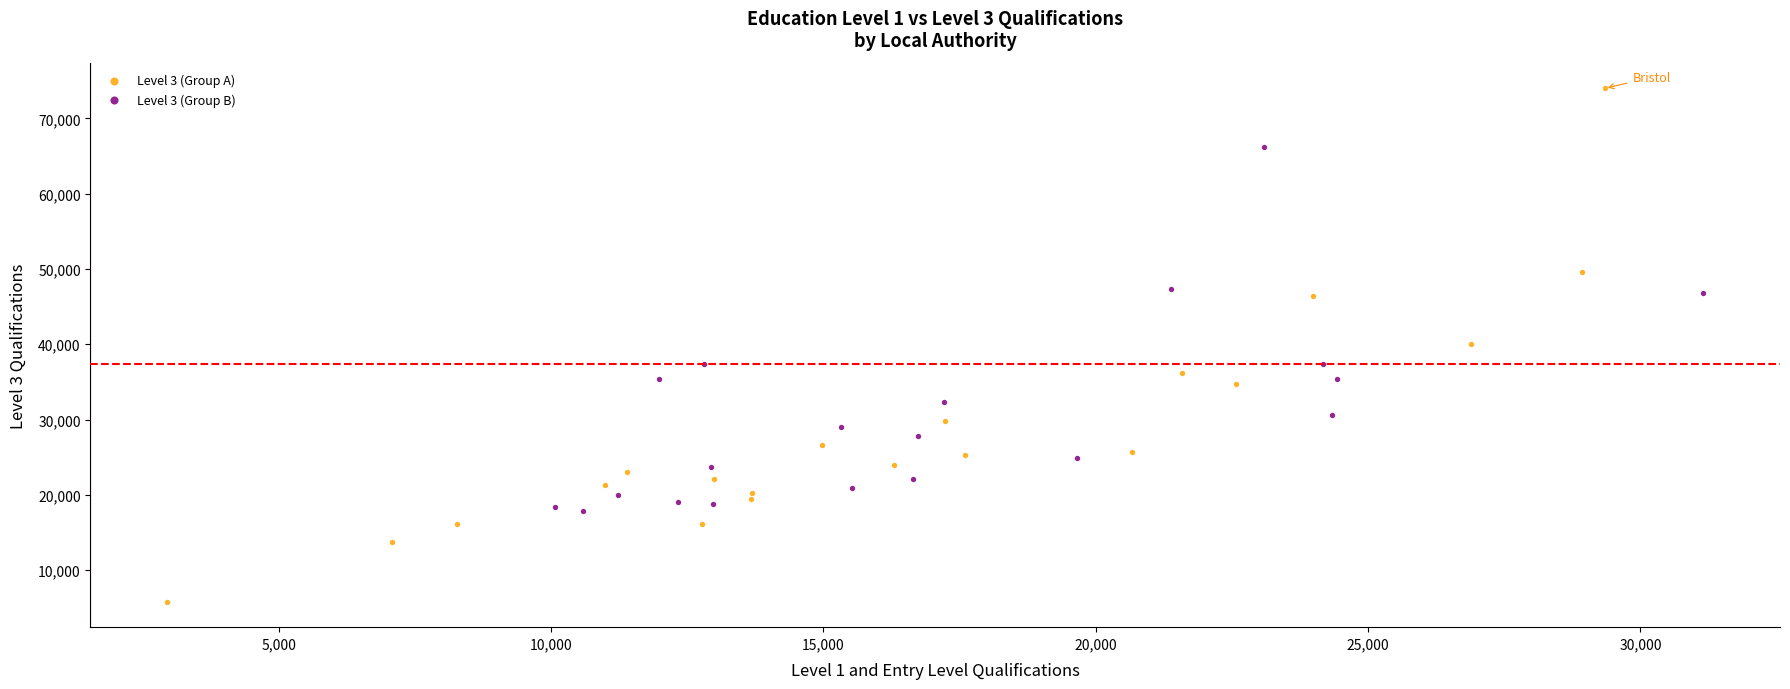

Which series has the widest spread of Y values?

Level 3 (Group A)